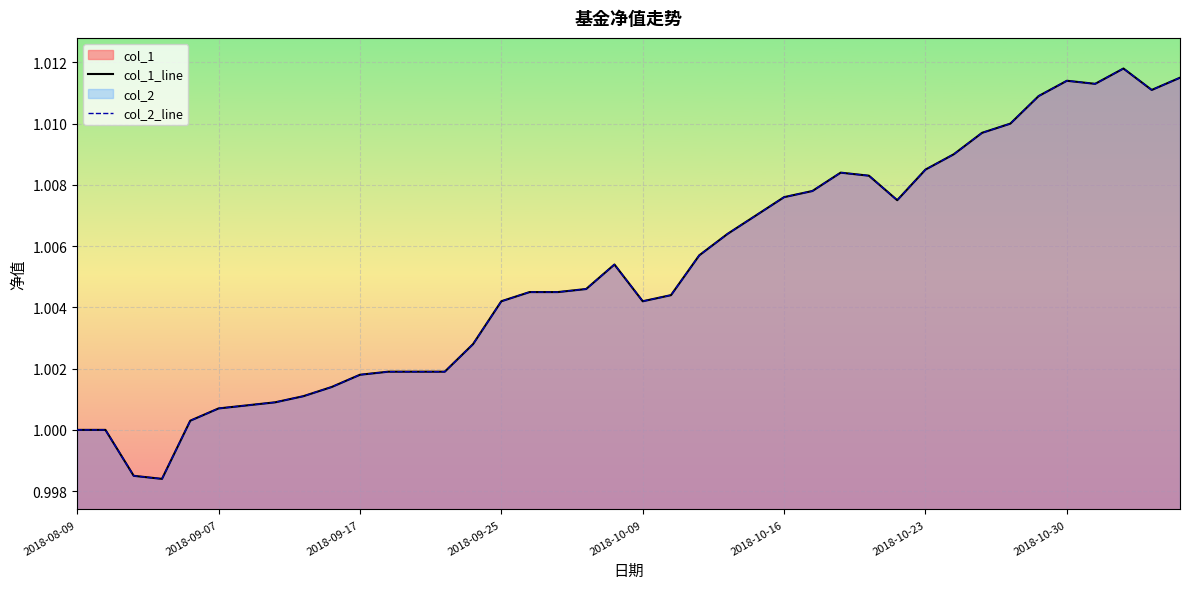

Between 2018-08-09 and 32, which series saw the biggest shift?

col_1_line